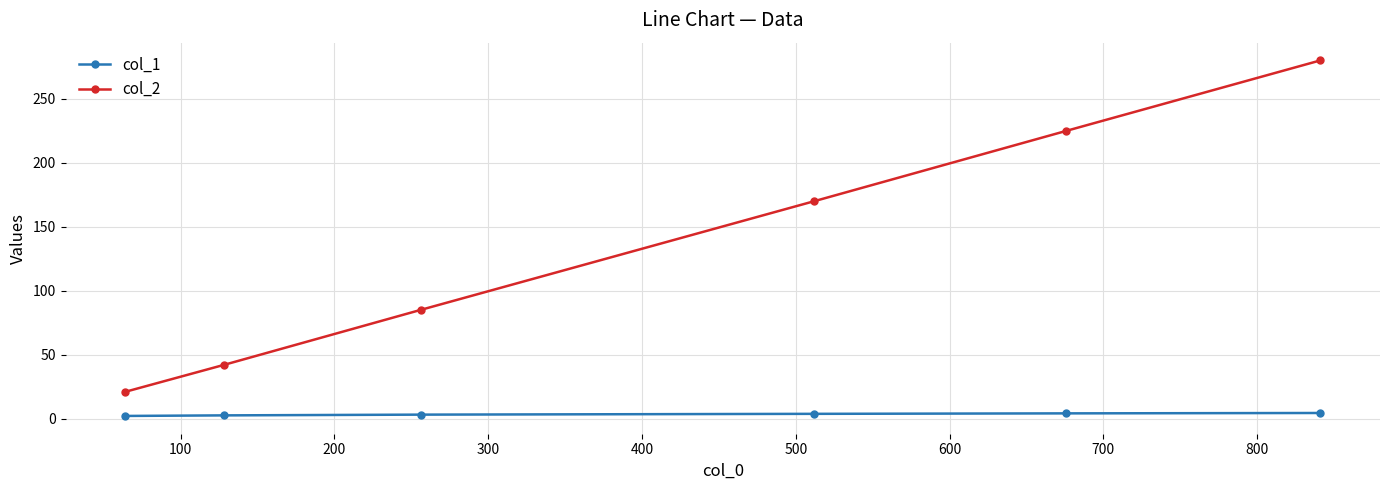

What is the sum of all col_2 values?

823.0